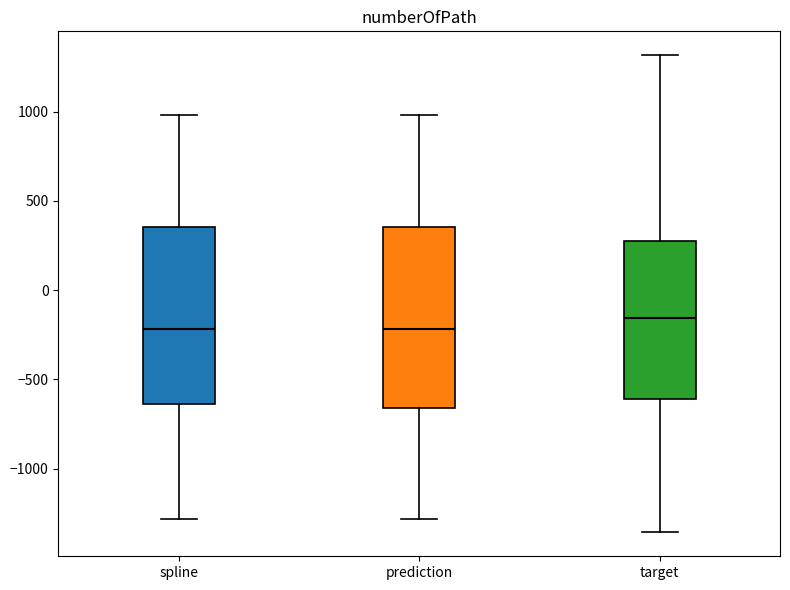

Reading left to right, read every box against the y-axis: the position of its median line, the range the box covers, and the ends of its whiskers. The values are not printed on the chart, so give them approximately, as read against the axis.

spline: median -200, box -650 to 350, whiskers -1300 to 1000
prediction: median -200, box -650 to 350, whiskers -1300 to 1000
target: median -150, box -600 to 300, whiskers -1350 to 1300